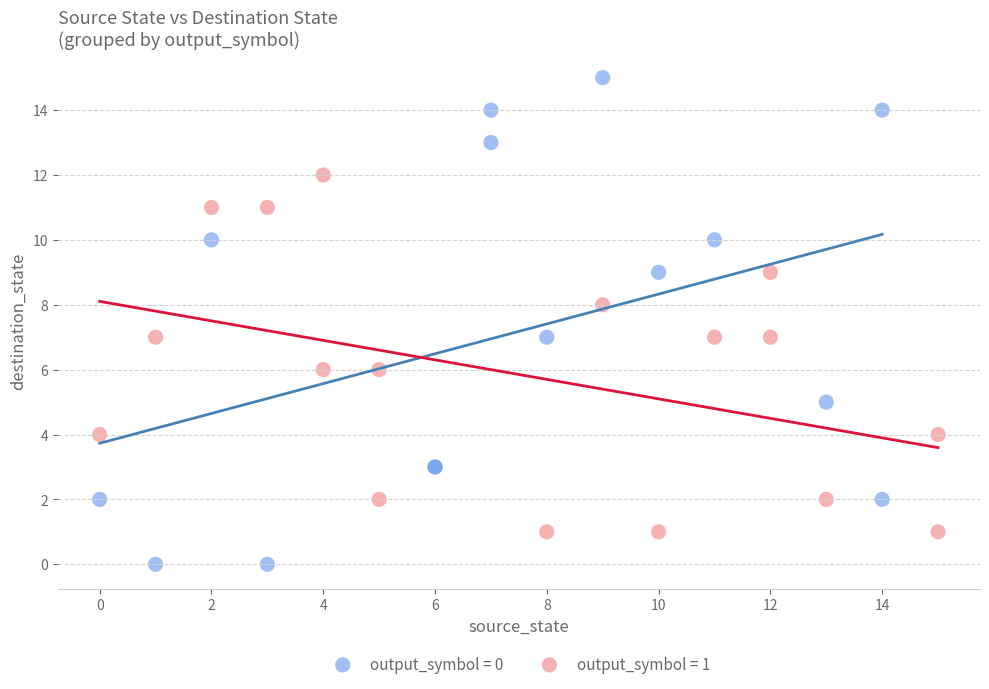

Which series contains the lowest Y value?

output_symbol = 0